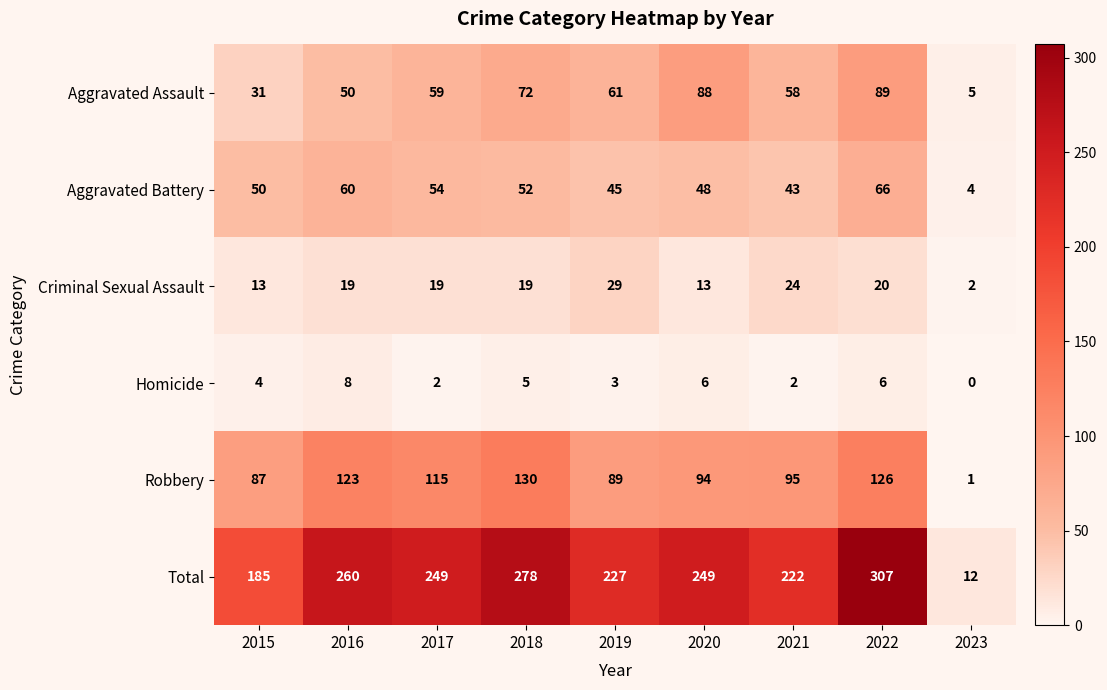

Rank the series at 2020 from lowest to highest value.

Homicide, Criminal Sexual Assault, Aggravated Battery, Aggravated Assault, Robbery, Total